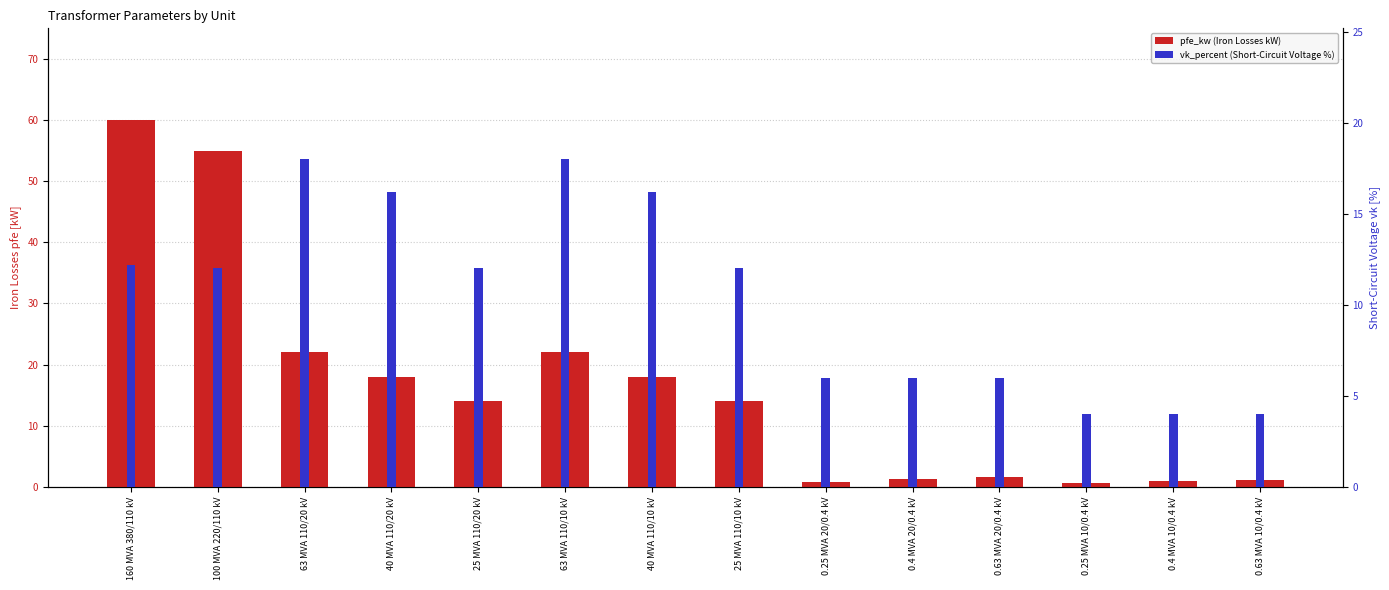

Between 160 MVA 380/110 kV and 40 MVA 110/20 kV, which series saw the biggest shift?

pfe_kw